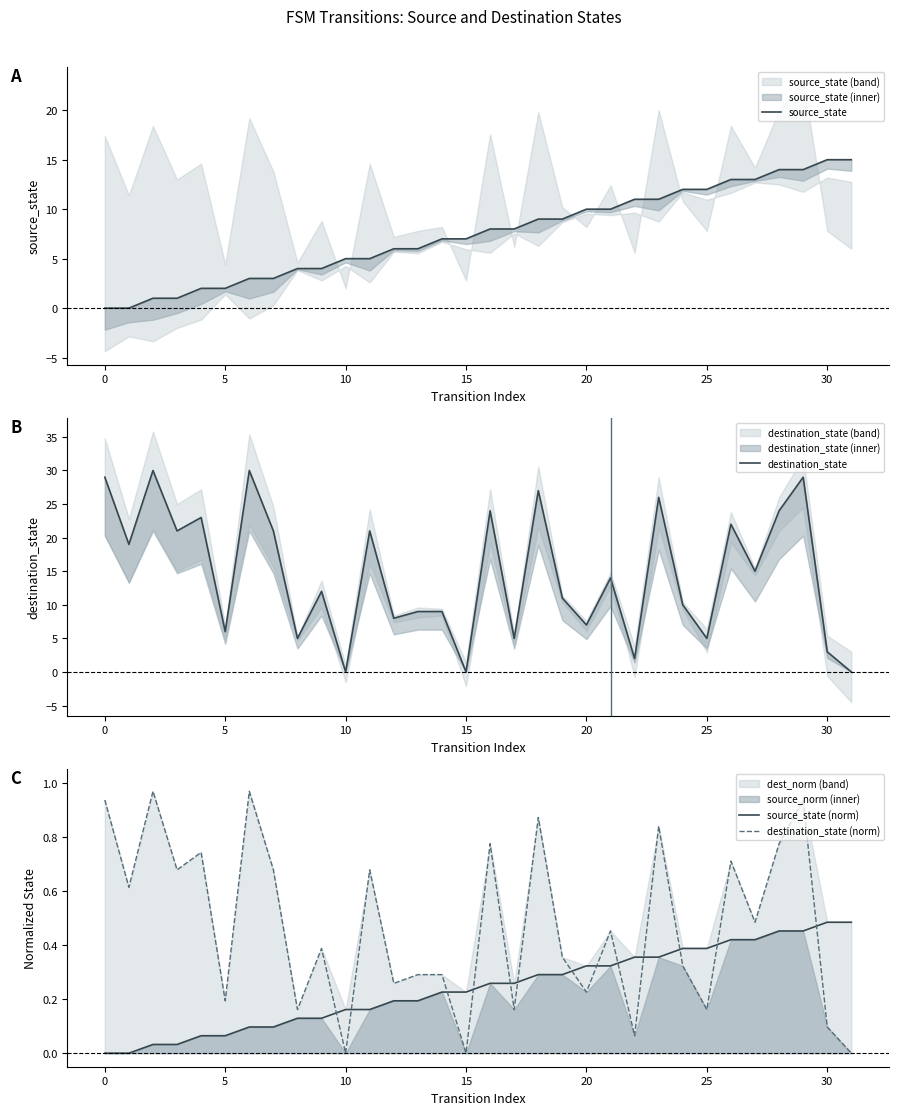

Reading left to right, transcribe all the data shown in this chart.

source_state: 0.0	0.0	1.0	1.0	2.0	2.0	3.0	3.0	4.0	4.0	5.0	5.0	6.0	6.0	7.0	7.0	8.0	8.0	9.0	9.0	10.0	10.0	11.0	11.0	12.0	12.0	13.0	13.0	14.0	14.0	15.0	15.0
destination_state: 29.0	19.0	30.0	21.0	23.0	6.0	30.0	21.0	5.0	12.0	0.0	21.0	8.0	9.0	9.0	0.0	24.0	5.0	27.0	11.0	7.0	14.0	2.0	26.0	10.0	5.0	22.0	15.0	24.0	29.0	3.0	0.0
source_state (norm): 0.0	0.0	0.0	0.0	0.1	0.1	0.1	0.1	0.1	0.1	0.2	0.2	0.2	0.2	0.2	0.2	0.3	0.3	0.3	0.3	0.3	0.3	0.4	0.4	0.4	0.4	0.4	0.4	0.5	0.5	0.5	0.5
destination_state (norm): 0.9	0.6	1.0	0.7	0.7	0.2	1.0	0.7	0.2	0.4	0.0	0.7	0.3	0.3	0.3	0.0	0.8	0.2	0.9	0.4	0.2	0.5	0.1	0.8	0.3	0.2	0.7	0.5	0.8	0.9	0.1	0.0